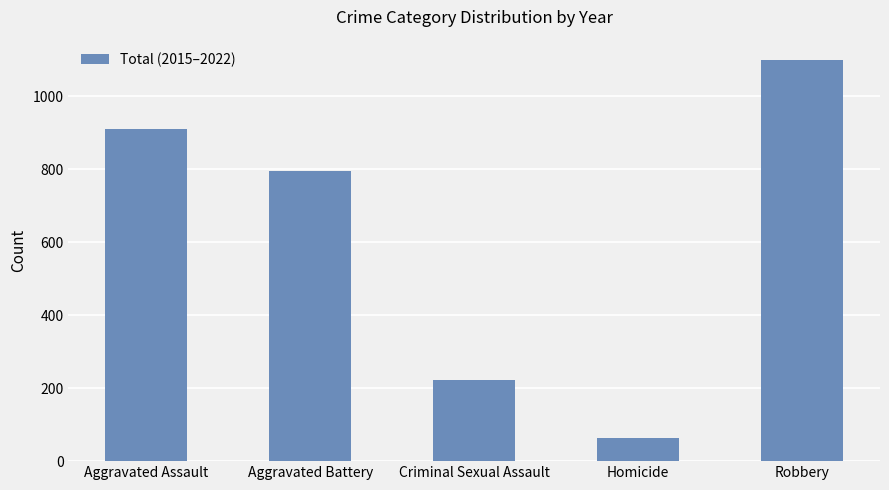

Is it true that the value at Robbery is 375?

False